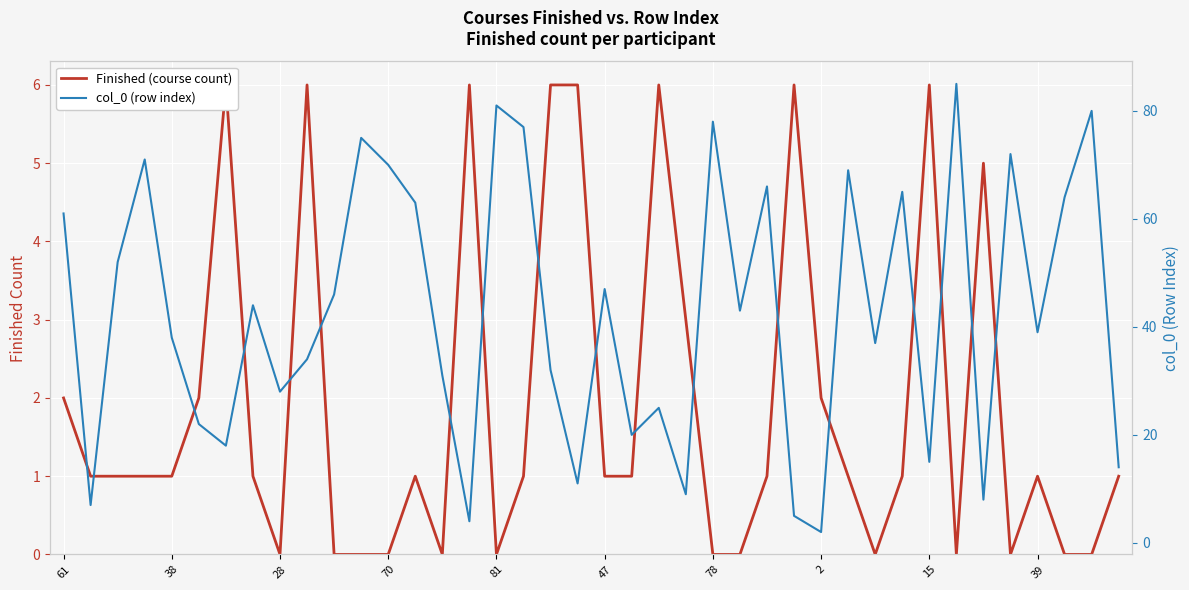

What is the sum of all col_0 (row index) values?

1708